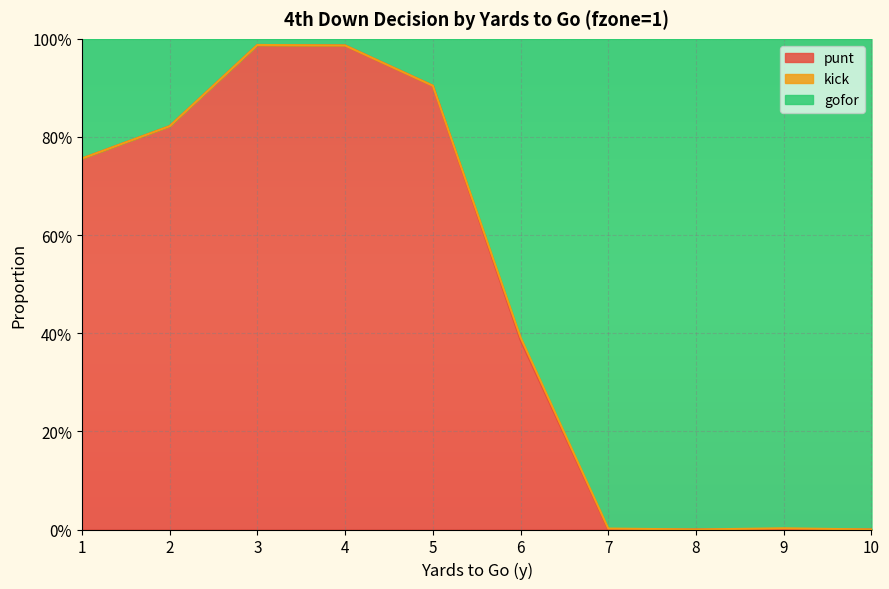

Which series changed the most between 6 and 9?

gofor